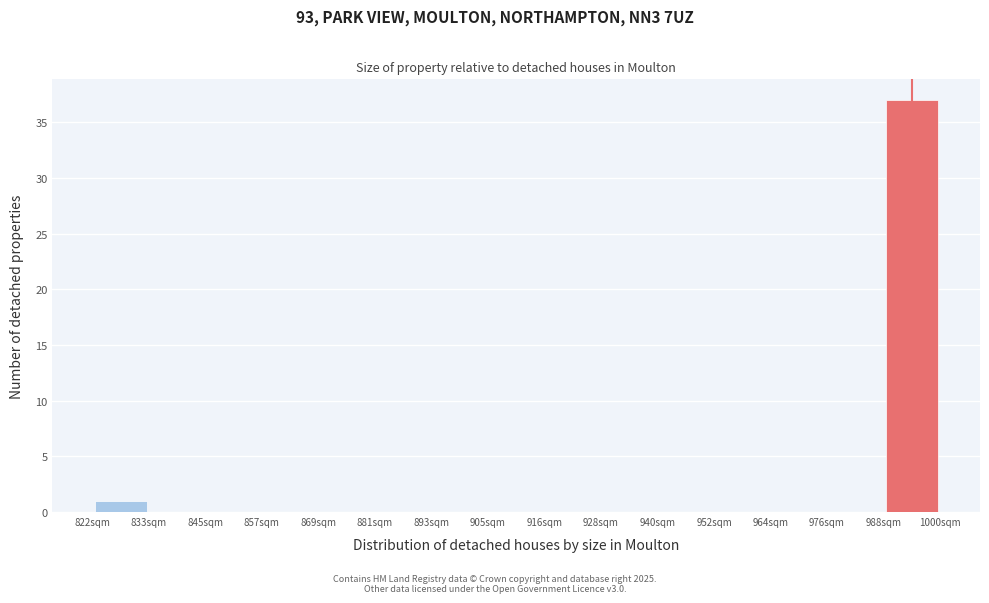

Over which range of the x-axis is the bar tallest?

988 to 1000